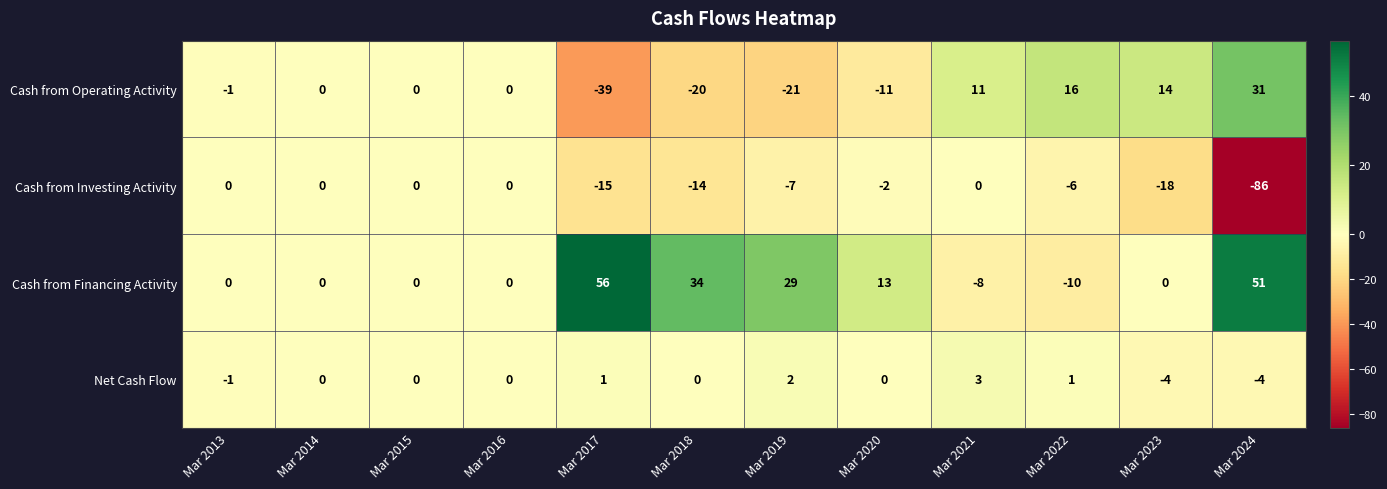

What is the spread (max minus min) of values at Mar 2017?

95